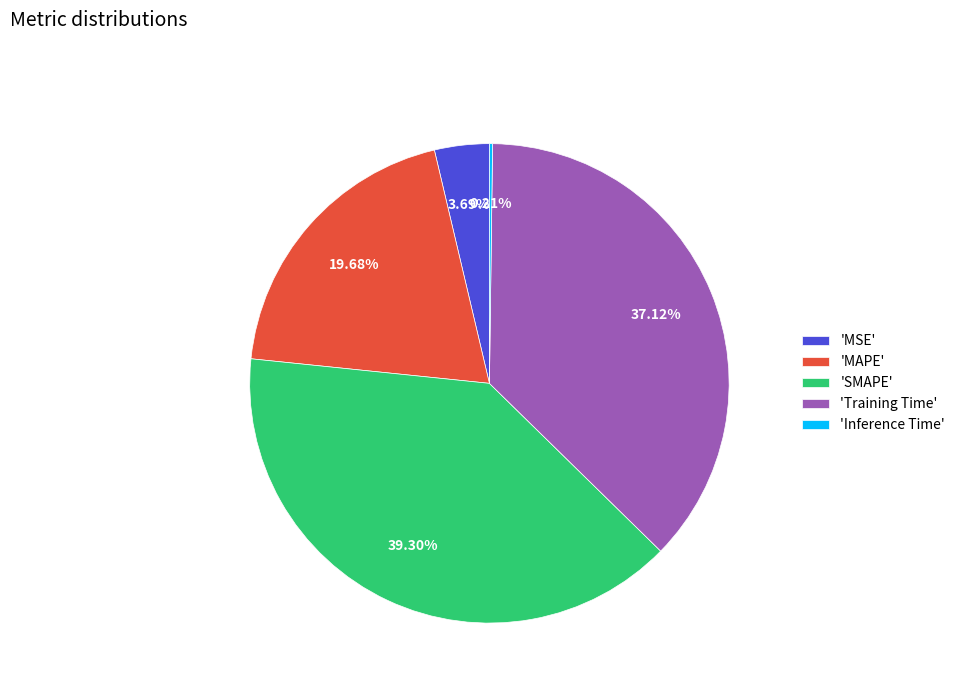

Which category has the biggest portion of the pie?

'SMAPE'